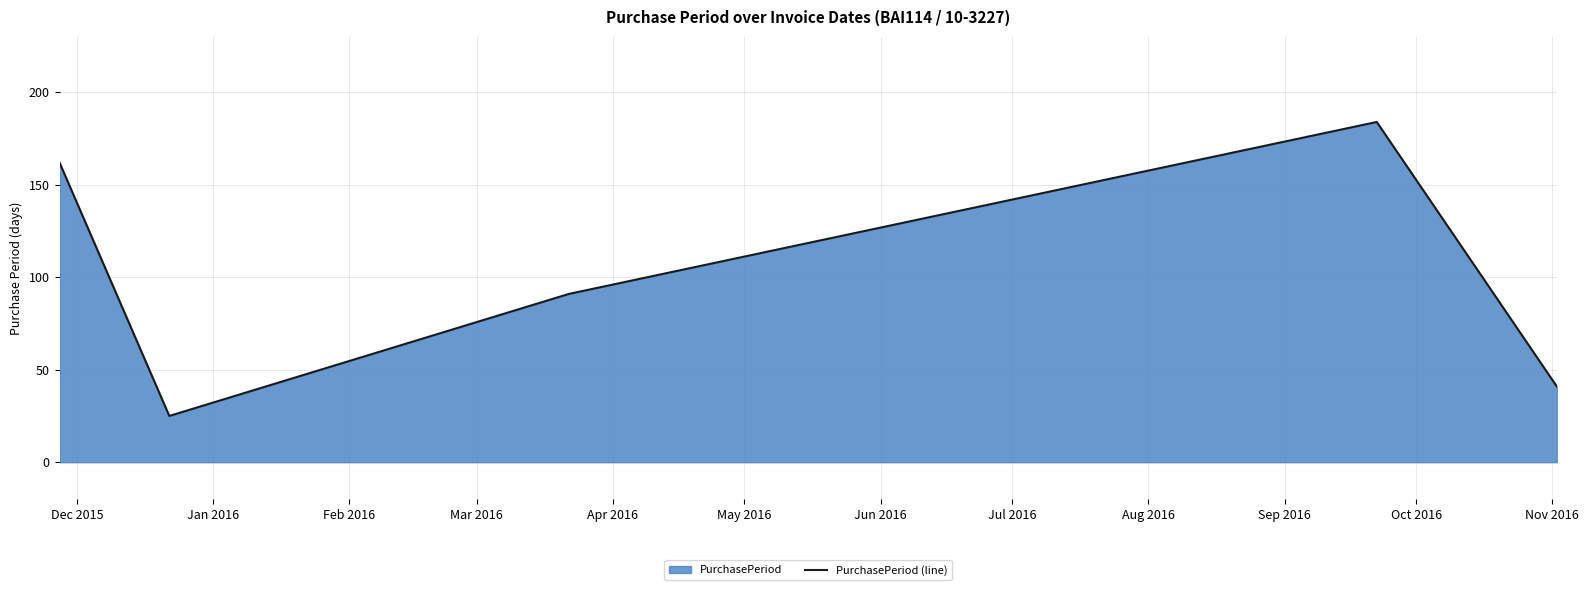

How many interior local peaks (higher than both neighbors) does the data have?

1